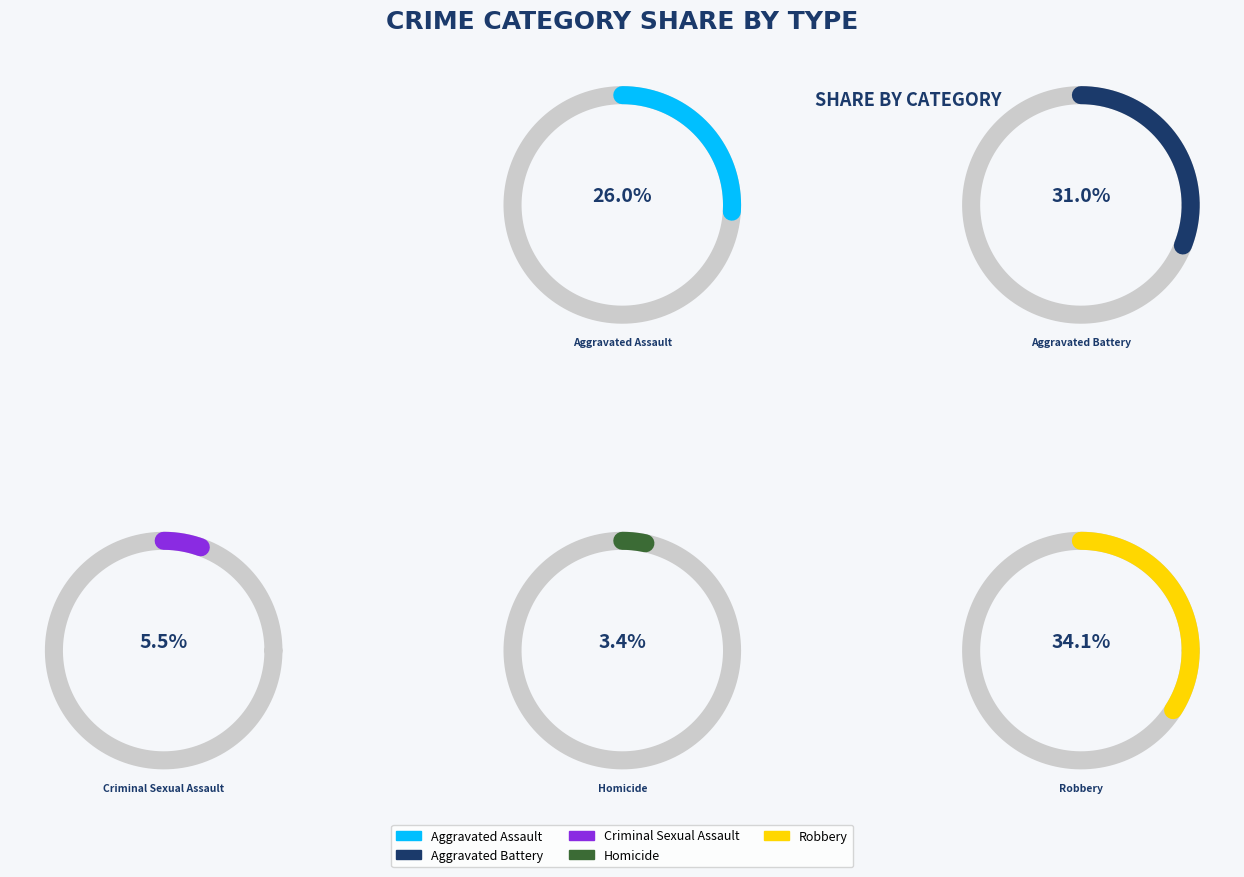

Is Homicide the majority of the pie?

No